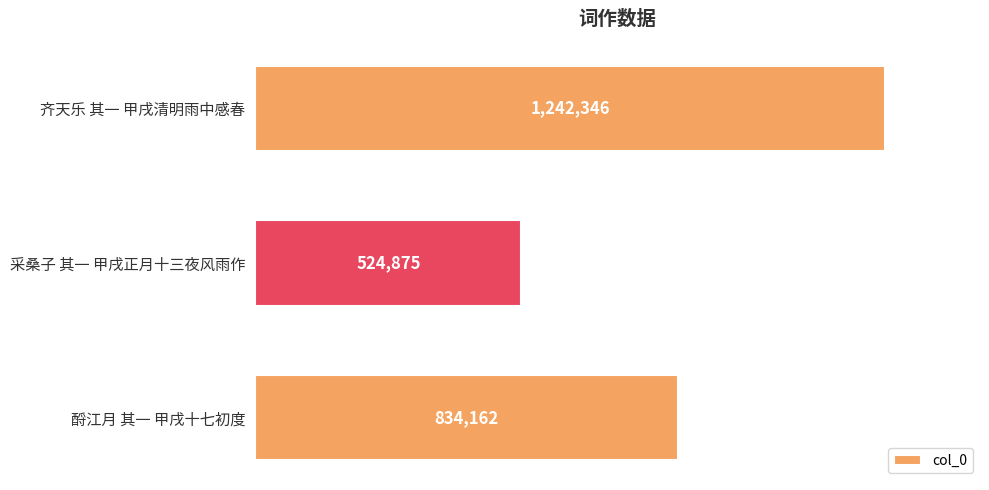

True or false: the data shows 1861436 at 齐天乐 其一 甲戌清明雨中感春.

False